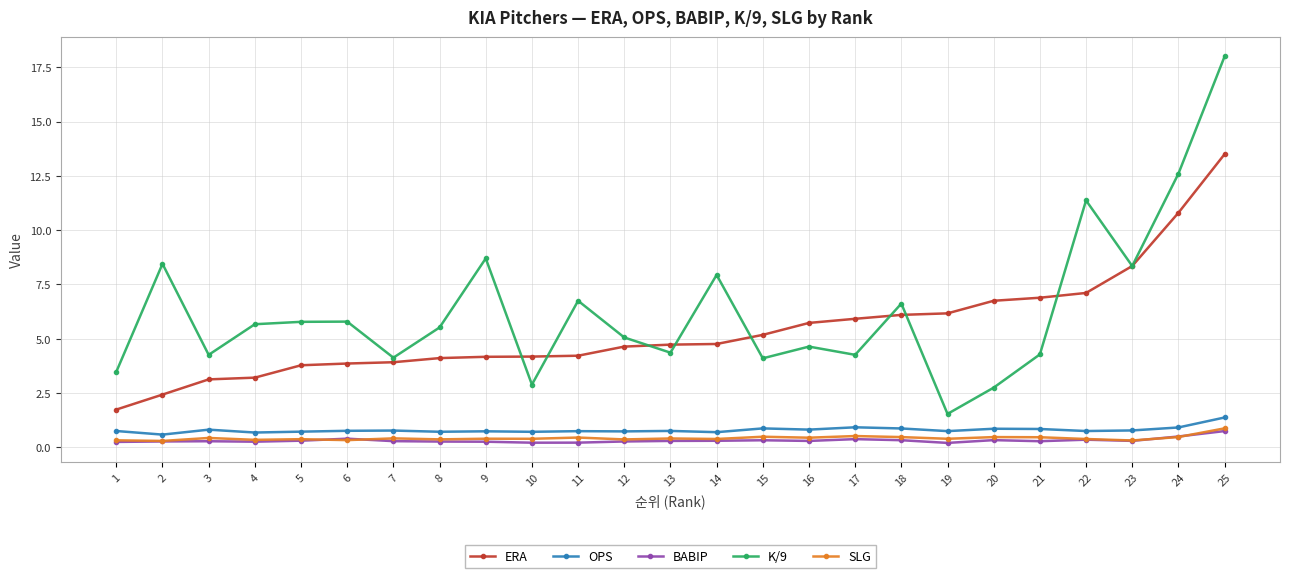

Which series changed the most between 5 and 23?

ERA